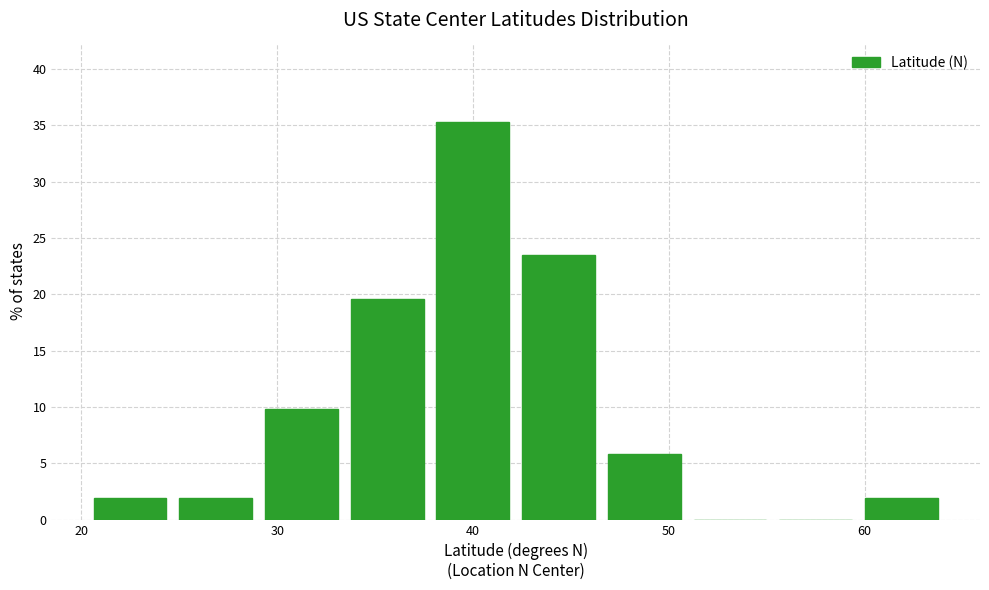

Reading left to right, transcribe this chart: for each bar, give the range it covers on the x-axis and its height. Neither the bar edges nor the heights are printed on the chart, so give them approximately, as read against the axes.

20 to 25: 2.0
25 to 29: 2.0
29 to 33: 10.0
33 to 38: 19.5
38 to 42: 35.5
42 to 47: 23.5
47 to 51: 6.0
51 to 55: 0
55 to 60: 0
60 to 64: 2.0